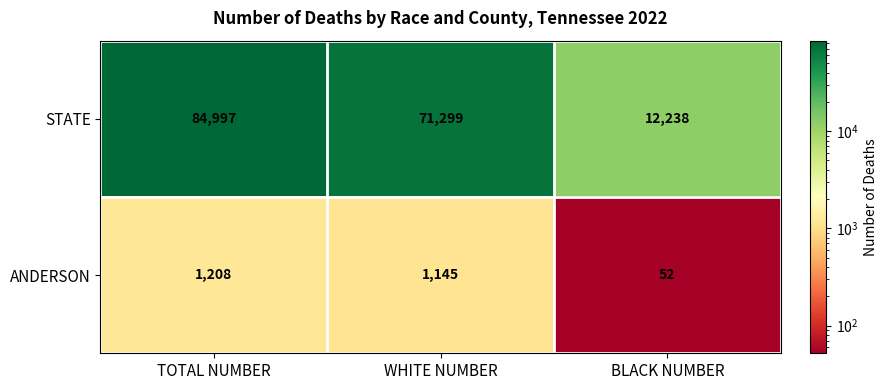

Which series has the largest total across all categories?

STATE